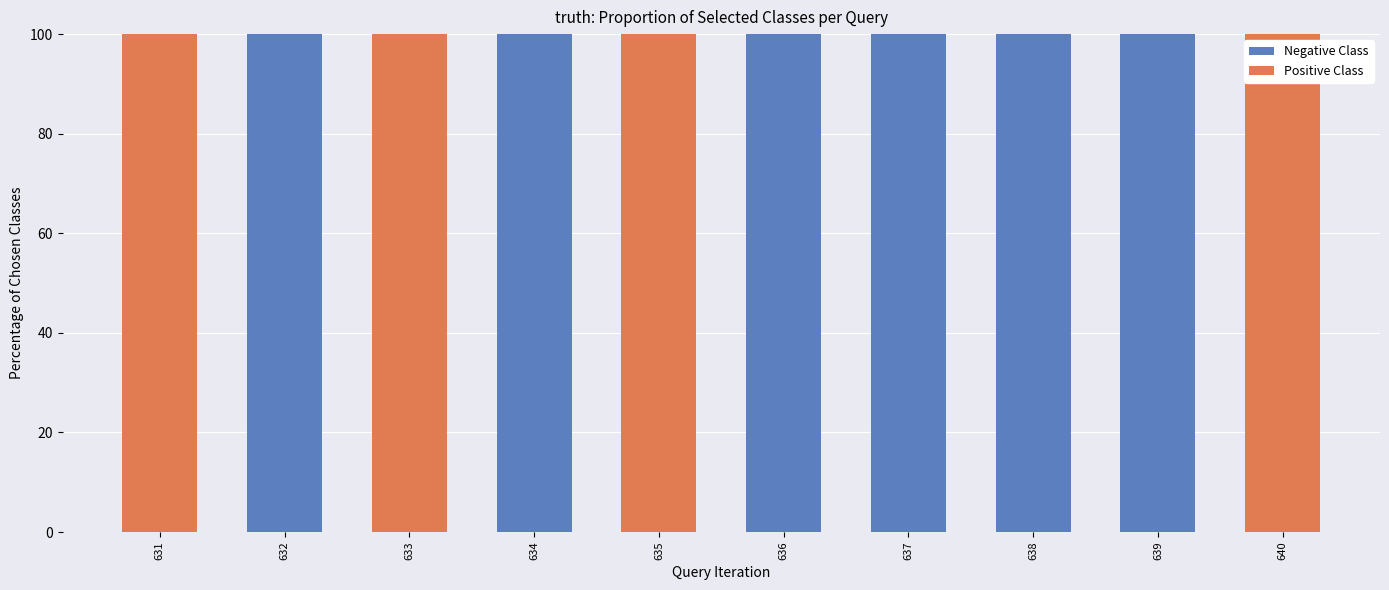

What is the total value across all series at 640?

100